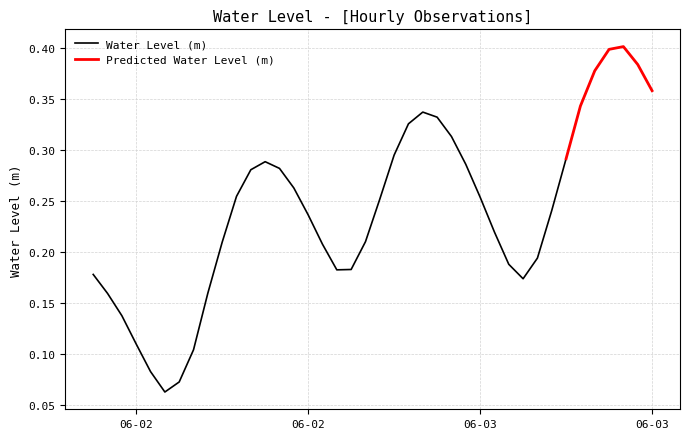

Read the value at 2023-06-03 09:00:00.

0.3